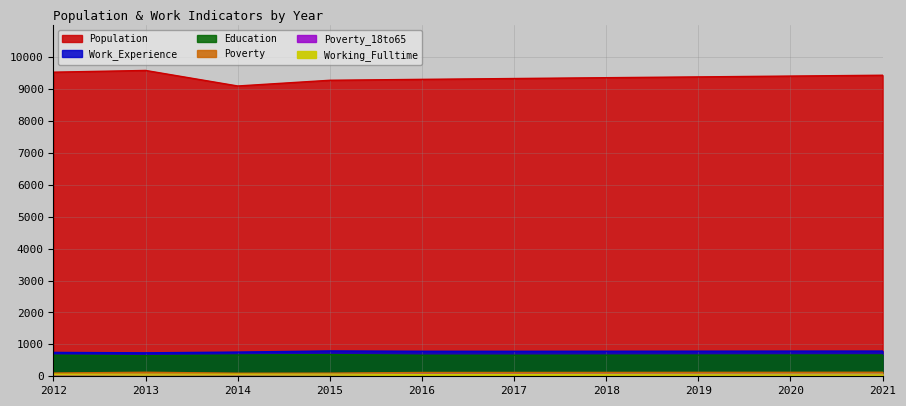

What is the difference between the highest and lowest values at 2012?

9485